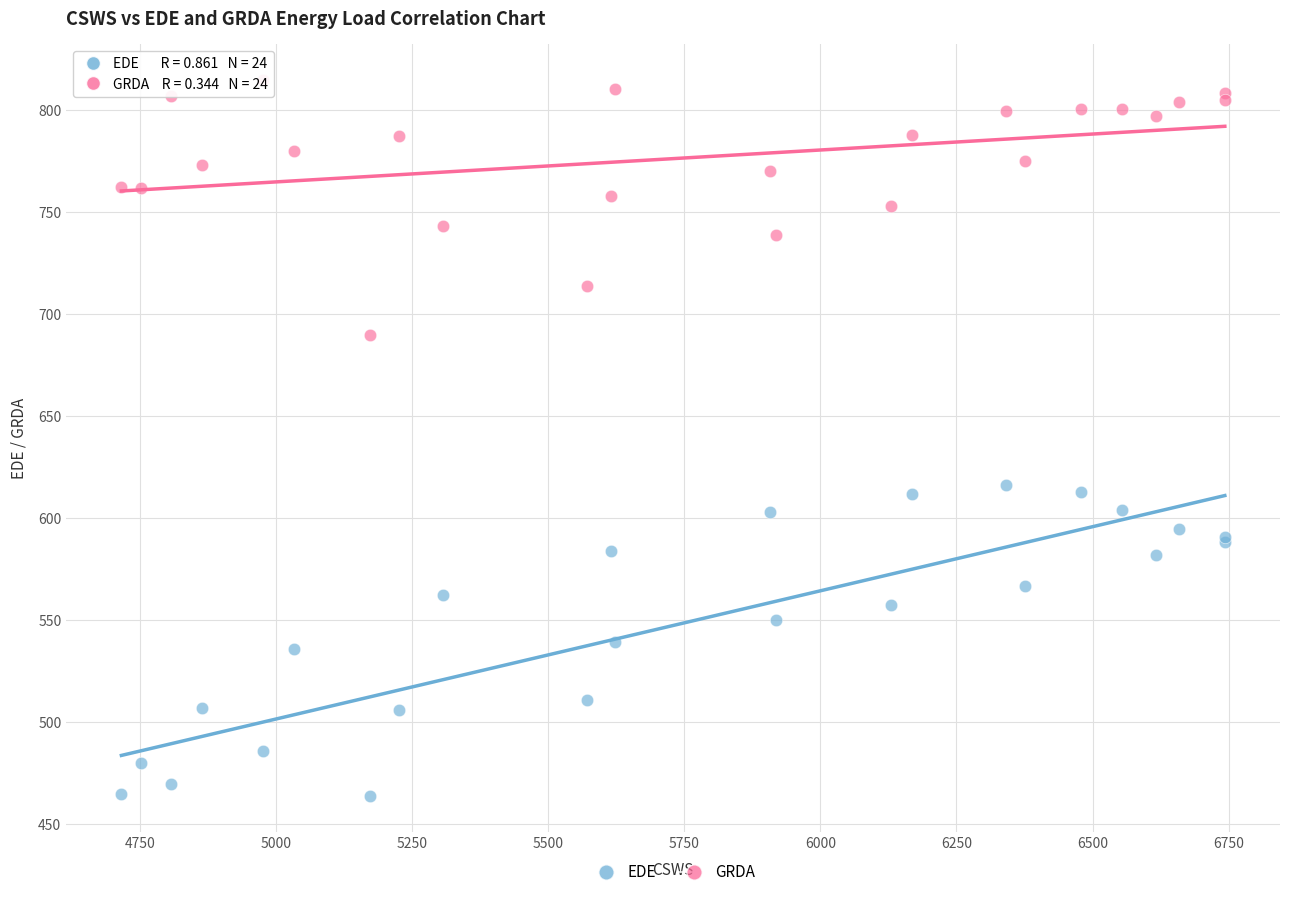

Which series reaches the minimum Y coordinate?

EDE